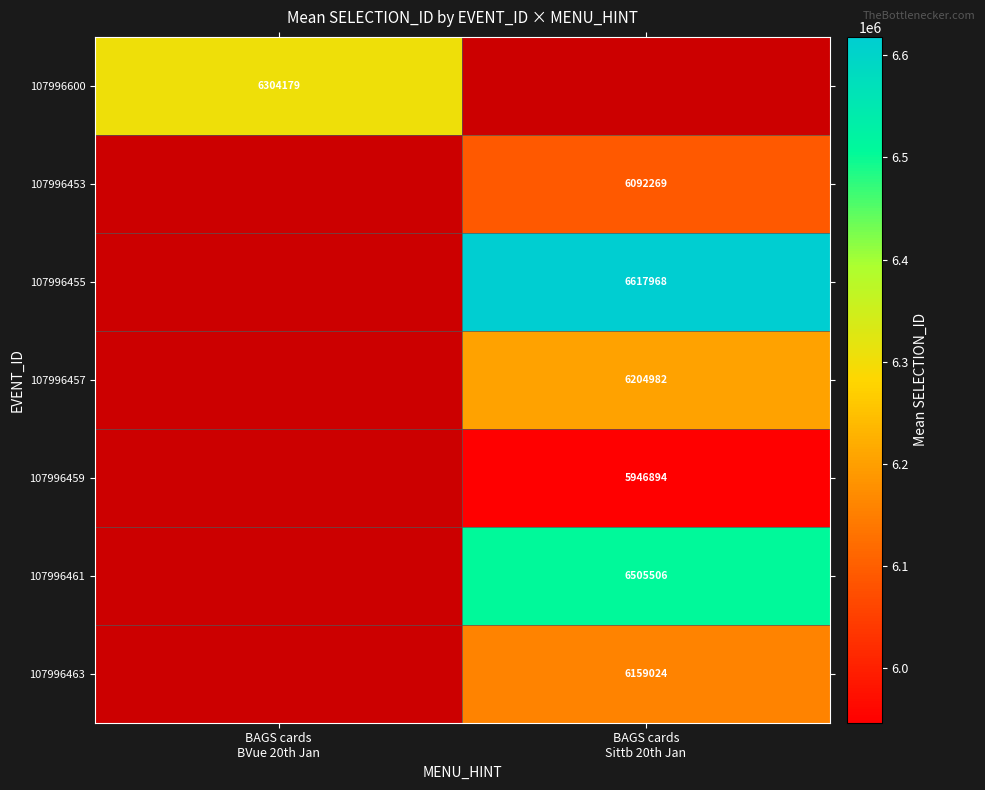

What is the smallest value displayed?

5946893.8